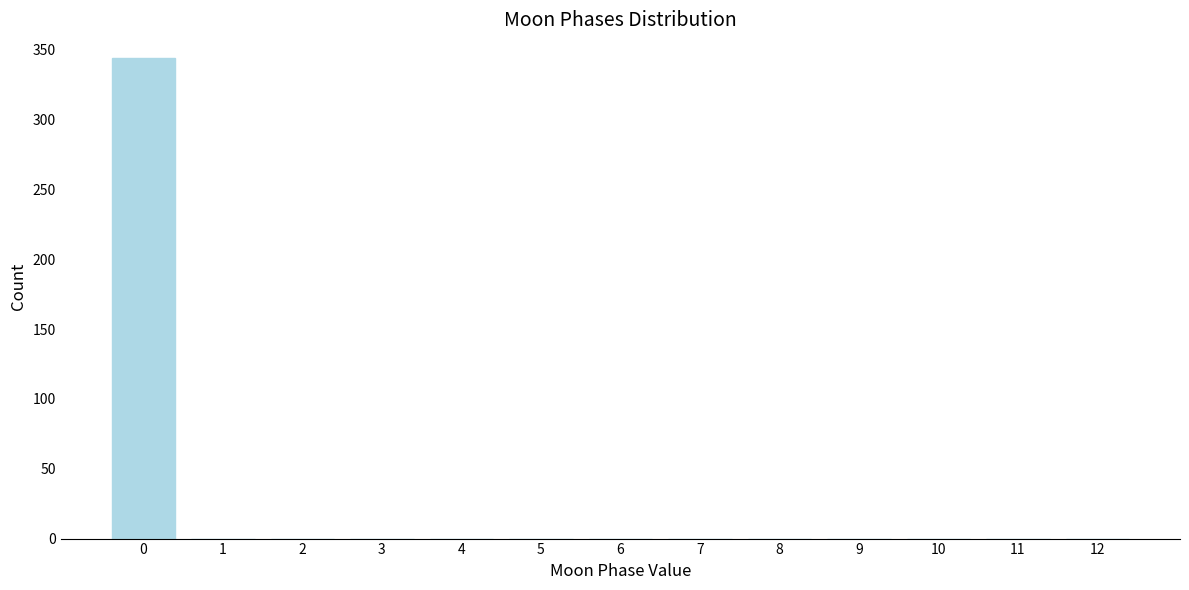

Reading left to right, what are all the values shown in this chart?

0=344	1=0	2=0	3=0	4=0	5=0	6=0	7=0	8=0	9=0	10=0	11=0	12=0